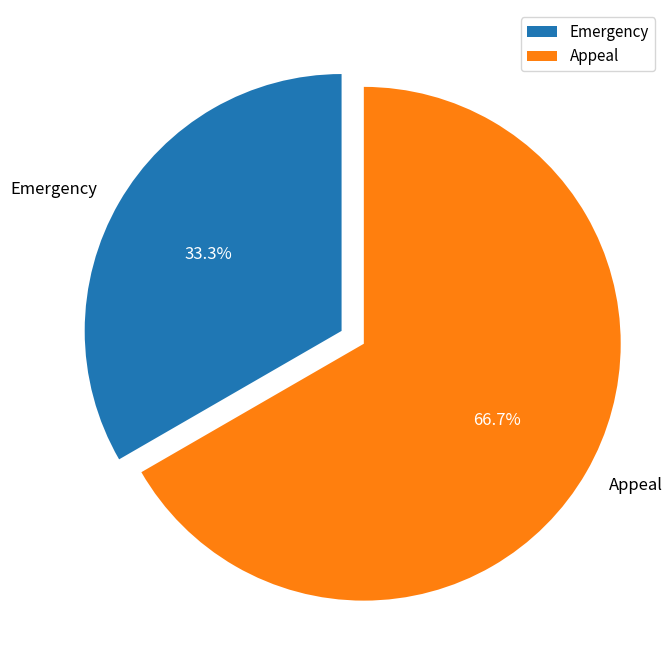

The Appeal slice represents 67% of the pie. True or false?

True